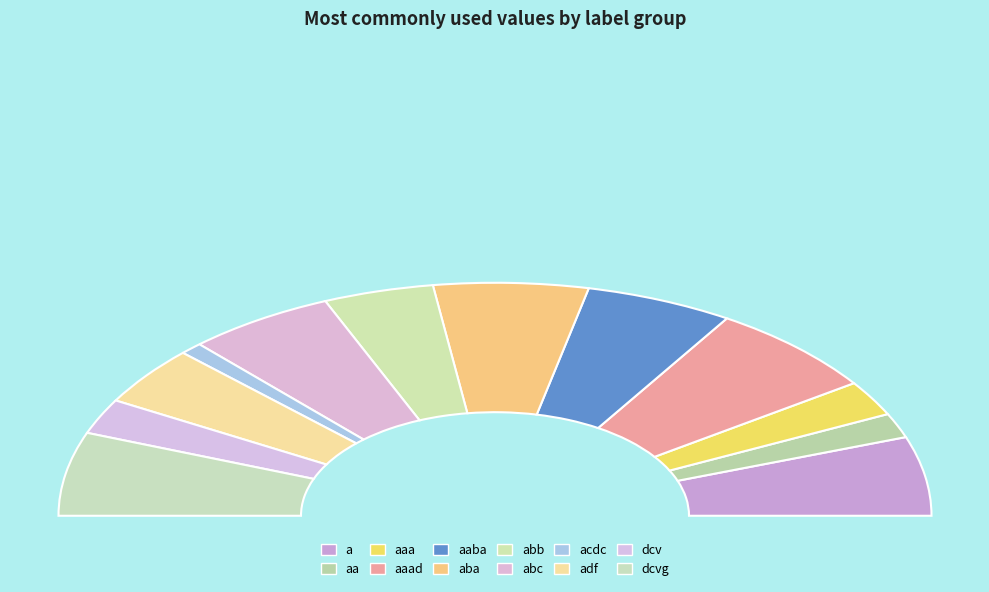

Is it true that aa is 3% of the pie?

True